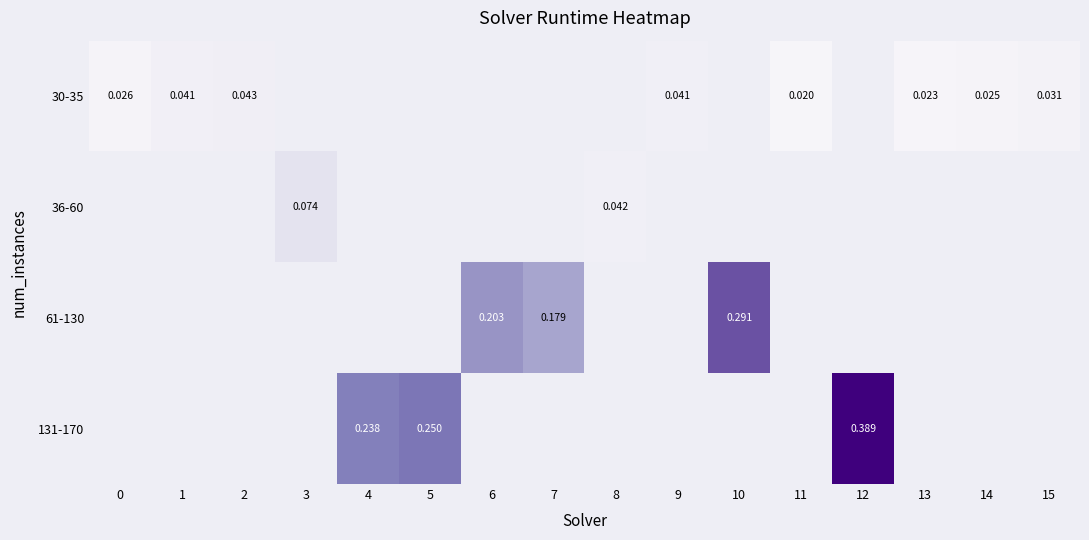

True or false: 30-35 has a value of 0.0 at 9.

False